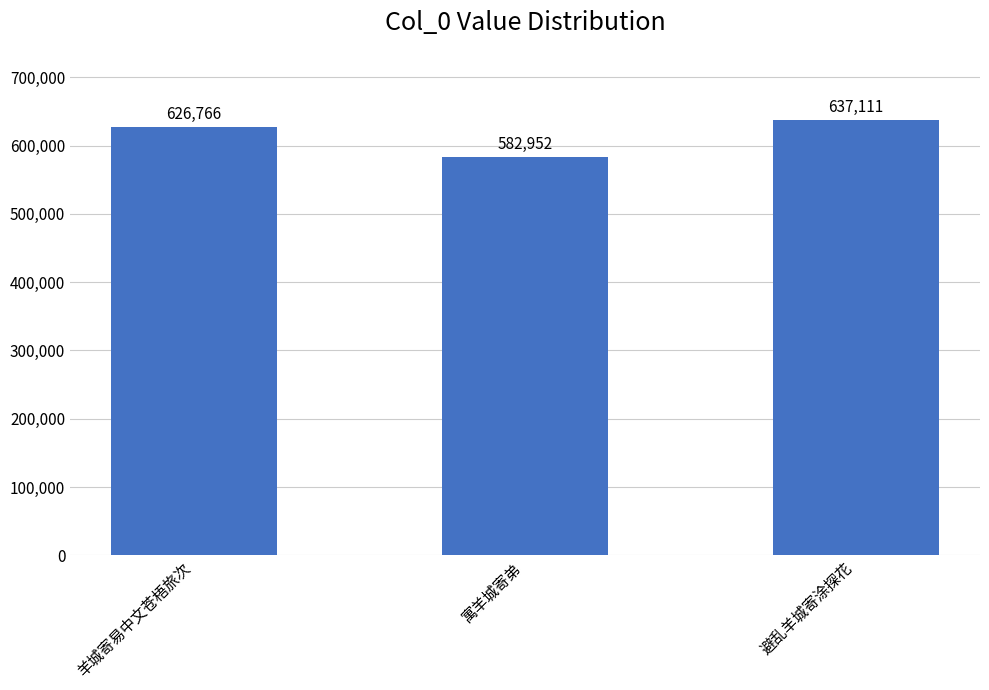

What is the difference between the maximum and second lowest values?

10345